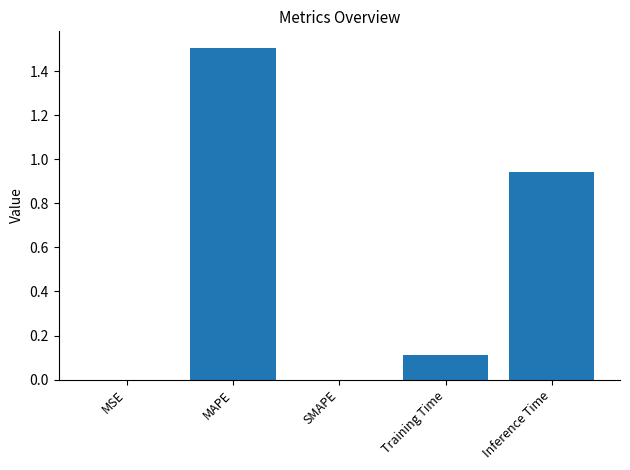

What is the sum of all values?

2.6